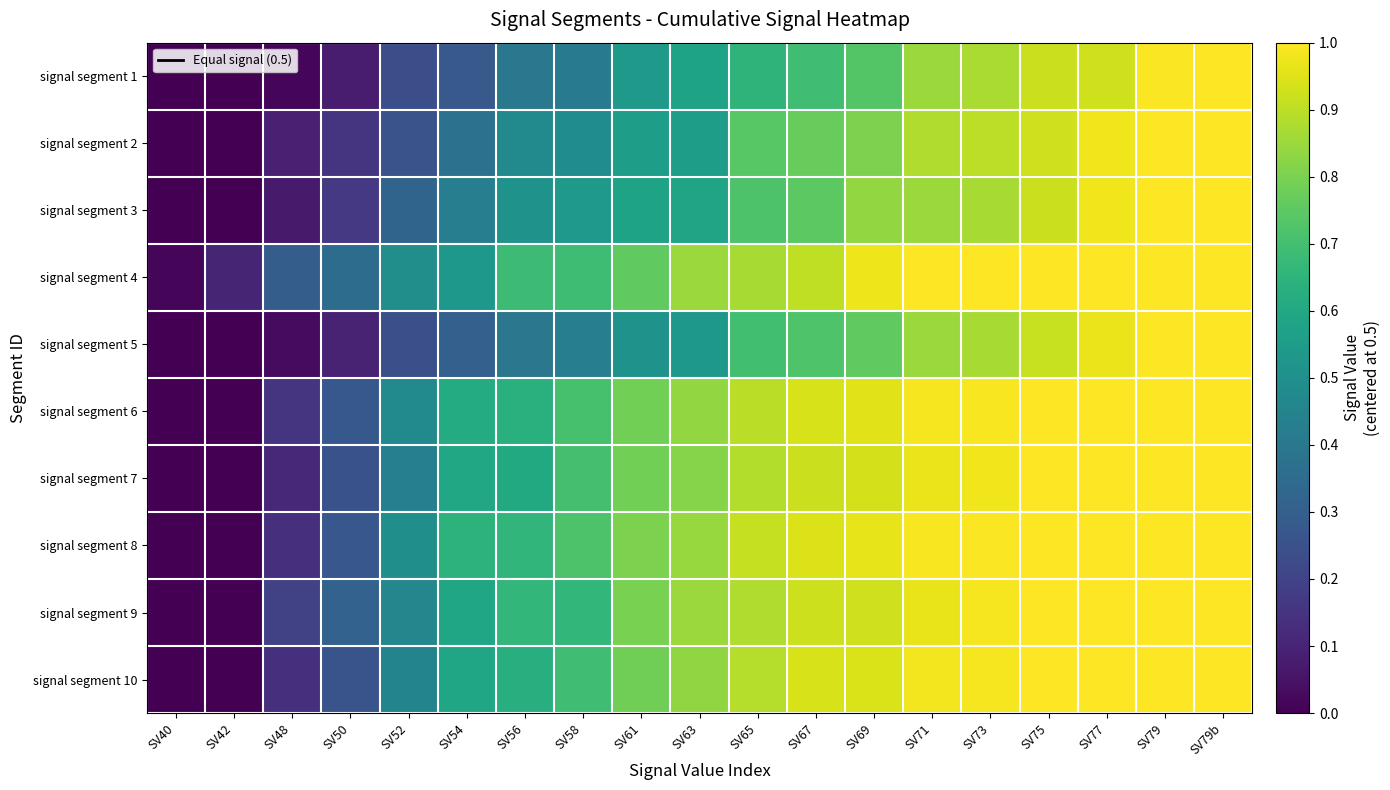

Which series has the largest total across all categories?

signal segment 4